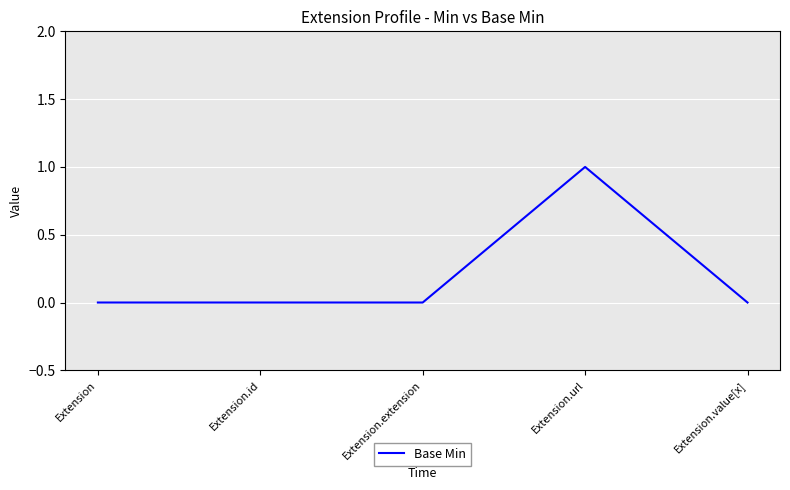

Which has a higher value, Extension or Extension.url?

Extension.url